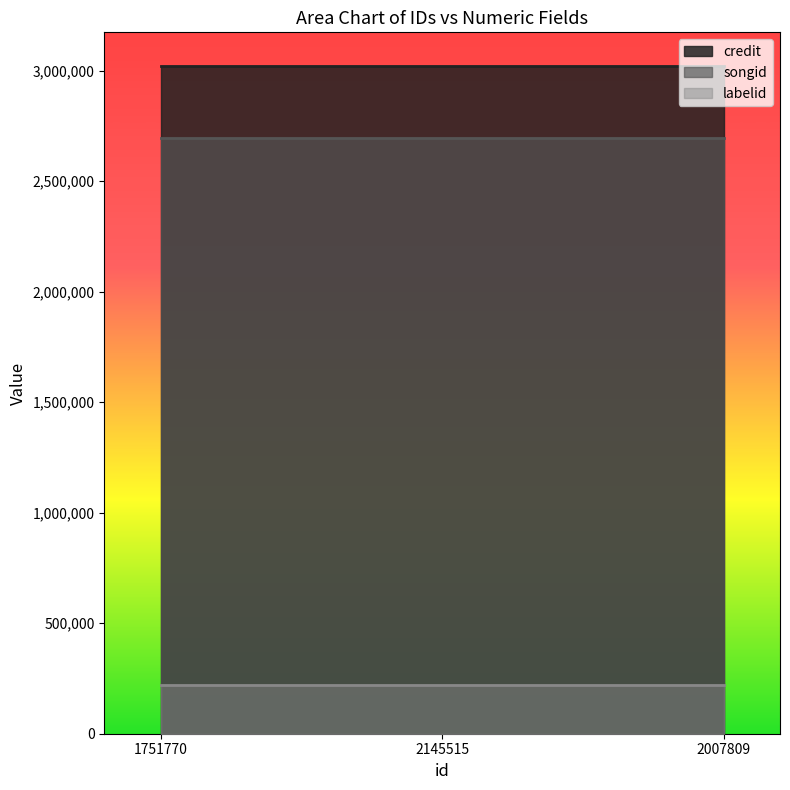

True or false: songid has a value of 3737224 at 2145515.

False